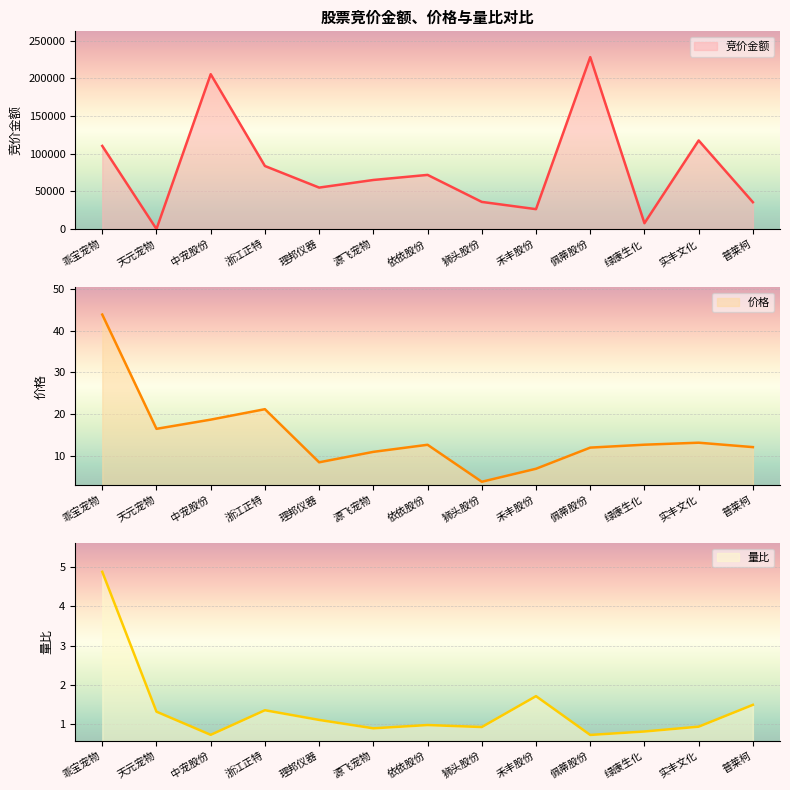

True or false: 价格 has more than 2 interior local peaks.

True